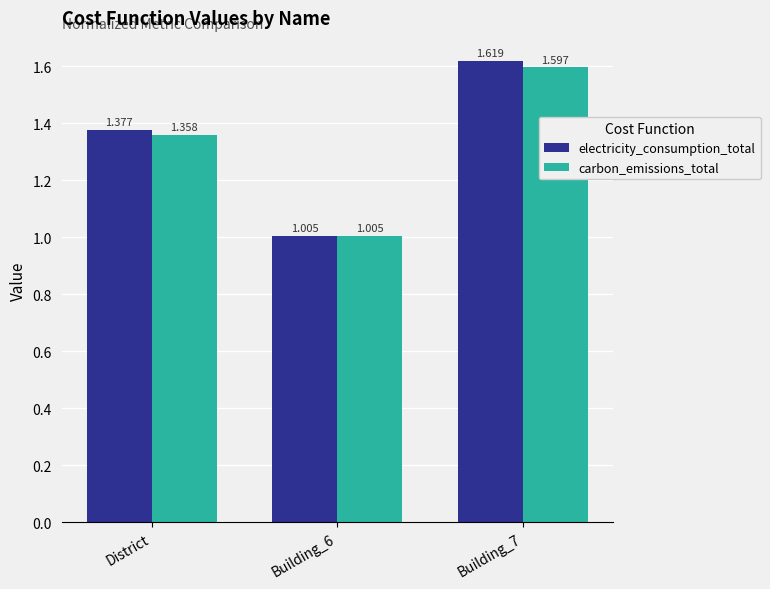

Which series has the widest spread of values?

electricity_consumption_total